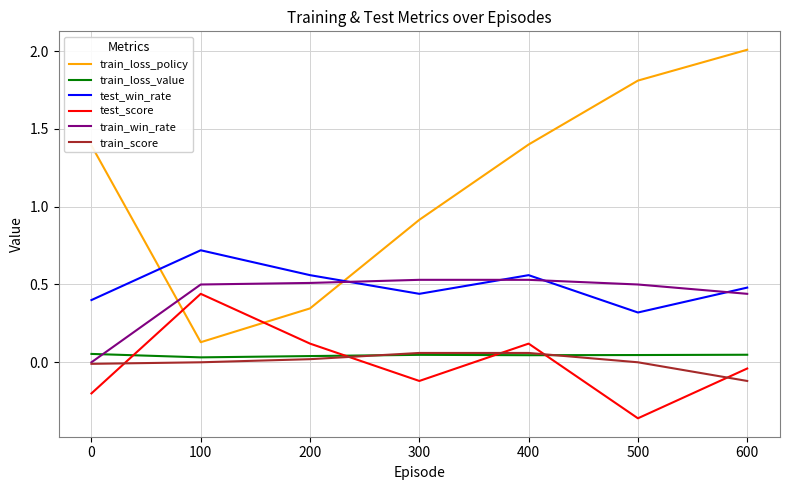

Is the value of test_win_rate at 0 greater than the value of train_win_rate at 0?

Yes